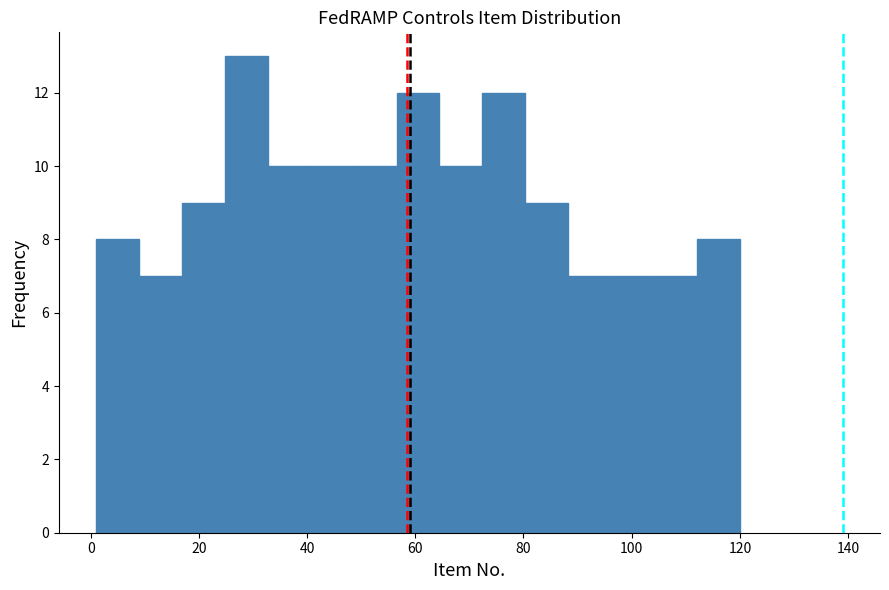

Around what value on the x-axis is the tallest bar? Give the approximate position of its centre, as read against the axis.

28